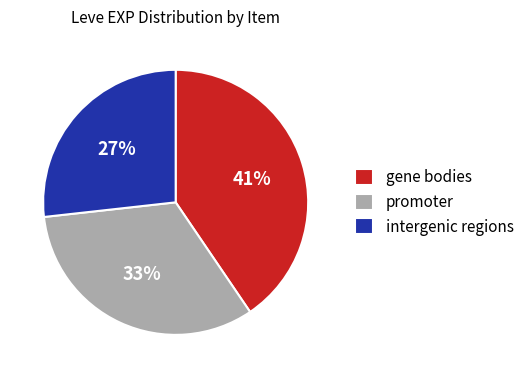

To the nearest percent, what is the average slice percentage?

33%